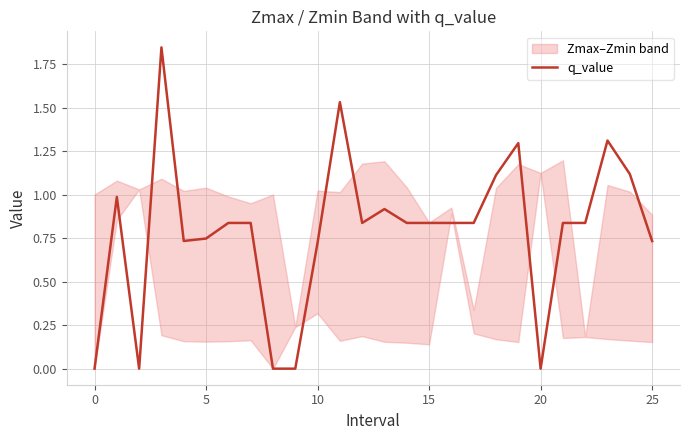

What is the greatest value displayed?

1.8